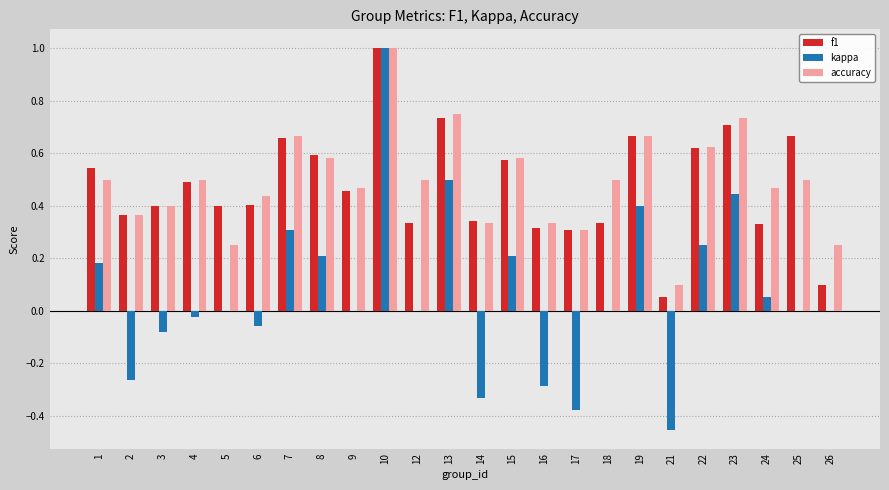

What is the sum of all f1 values?

11.4